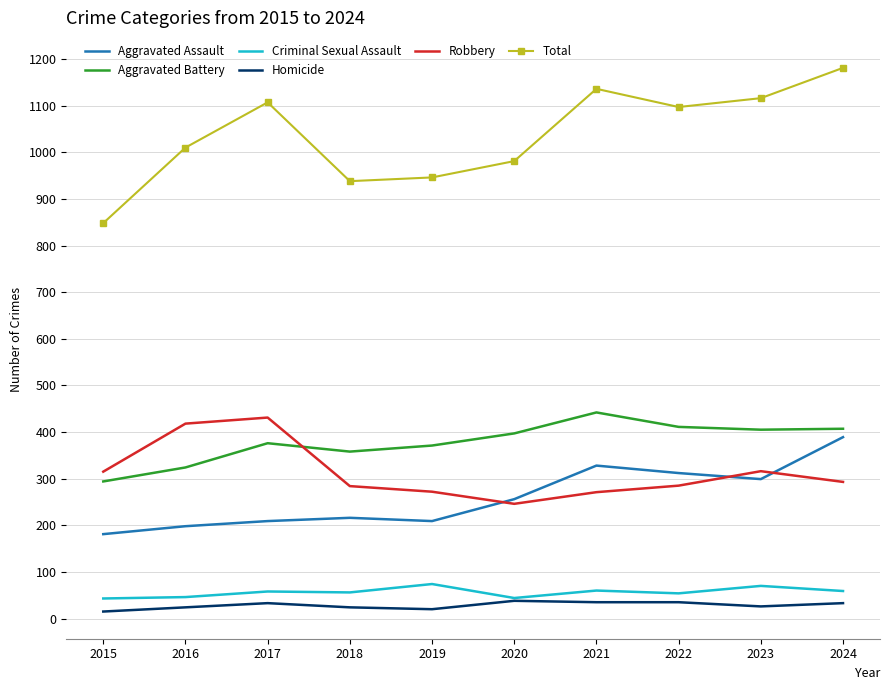

The value of Robbery at 2022 is 447. True or false?

False